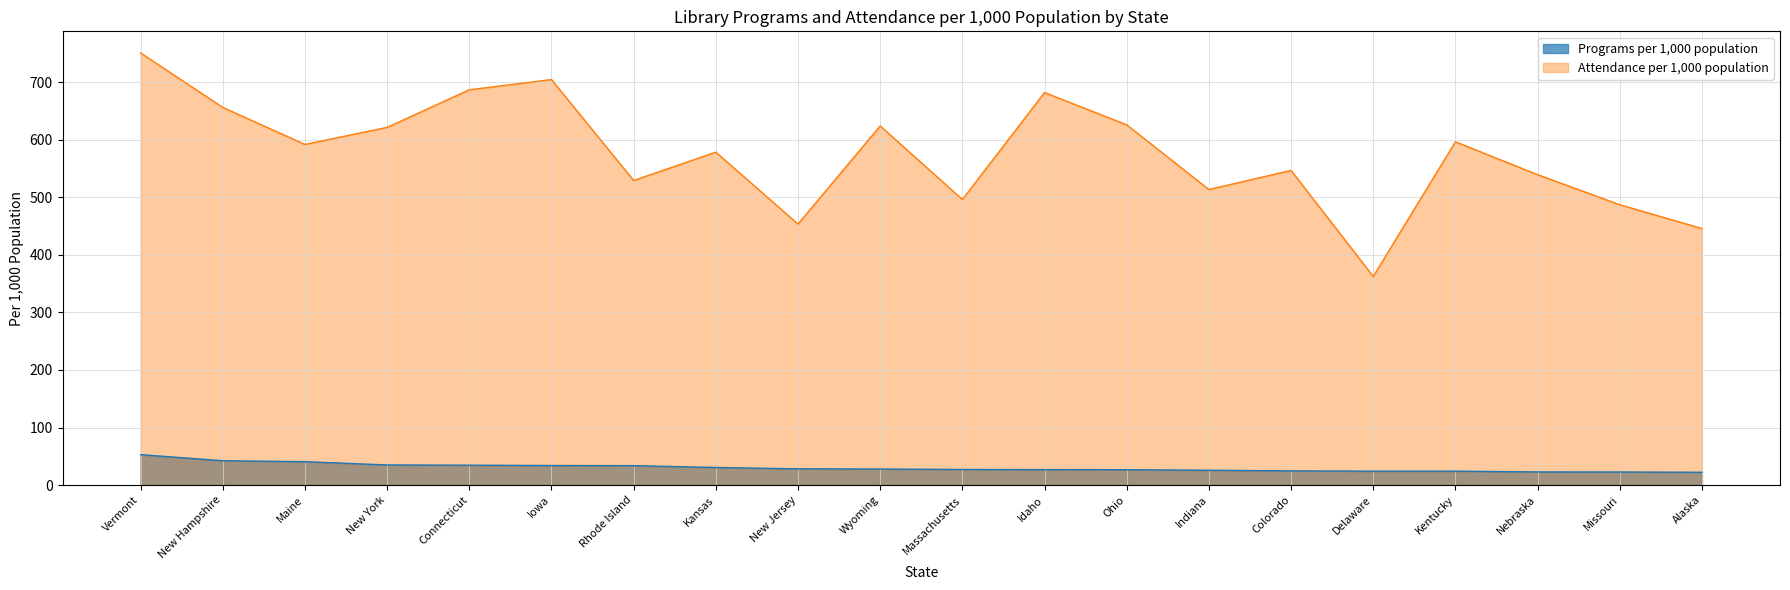

What is the label of the 1st point from the left?

Vermont